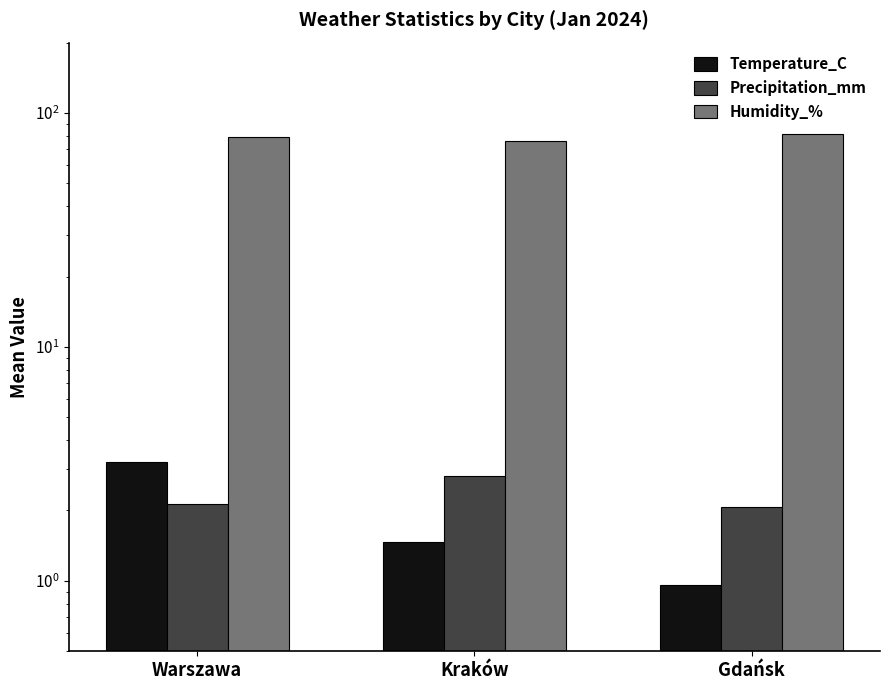

Reading right to left, extract all data points from this chart.

Temperature_C: 1.0	1.5	3.2
Precipitation_mm: 2.1	2.8	2.1
Humidity_%: 81.3	76.2	79.4